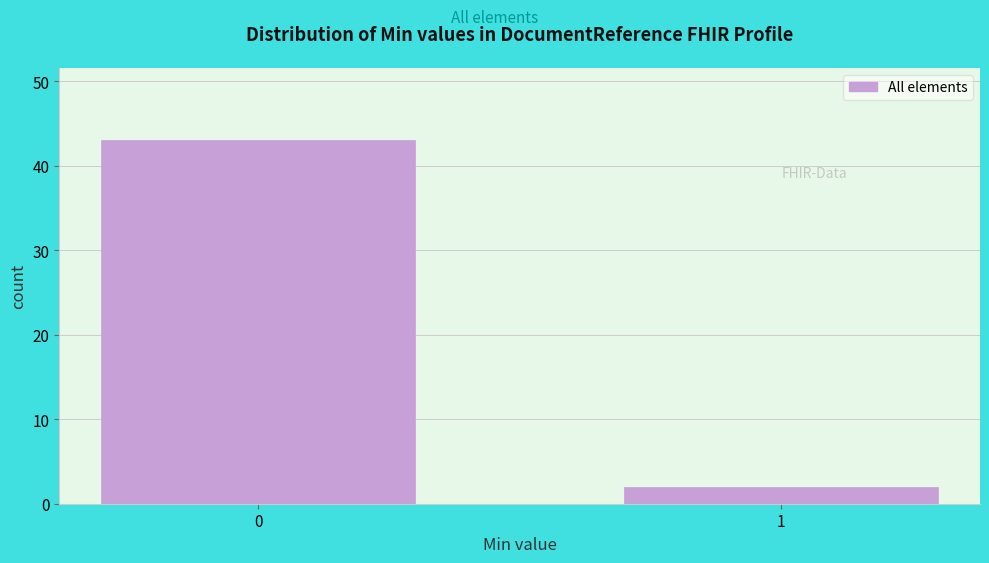

Reading right to left, transcribe all the data shown in this chart.

2	43